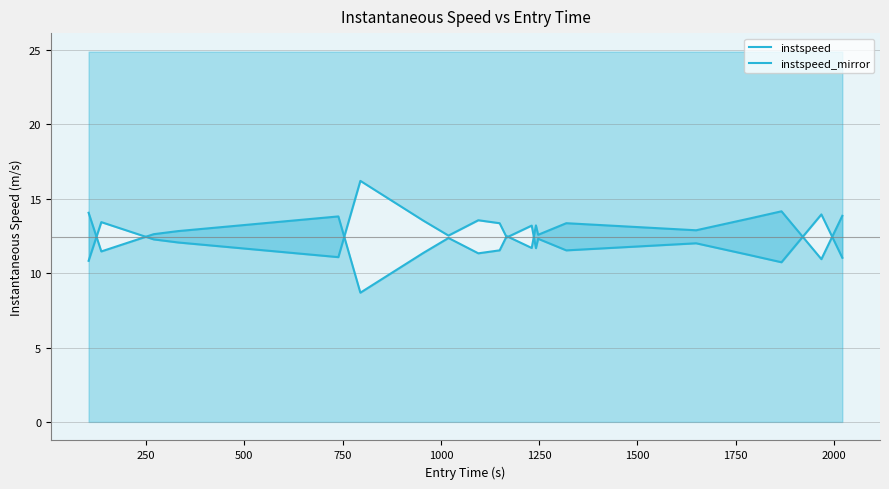

True or false: instspeed has more than 2 interior local peaks.

True